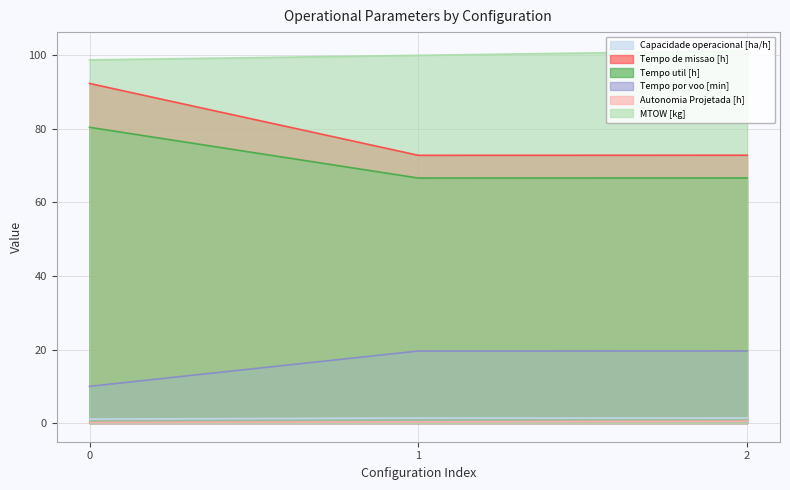

Rank the categories by Autonomia Projetada [h] value from lowest to highest.

0, 1, 2